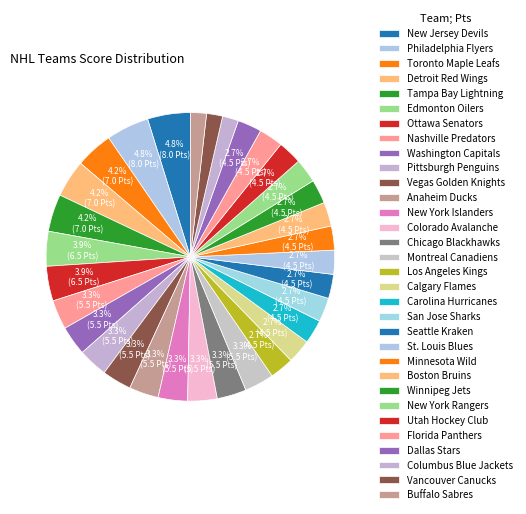

True or false: Seattle Kraken accounts for 3% of the total.

True